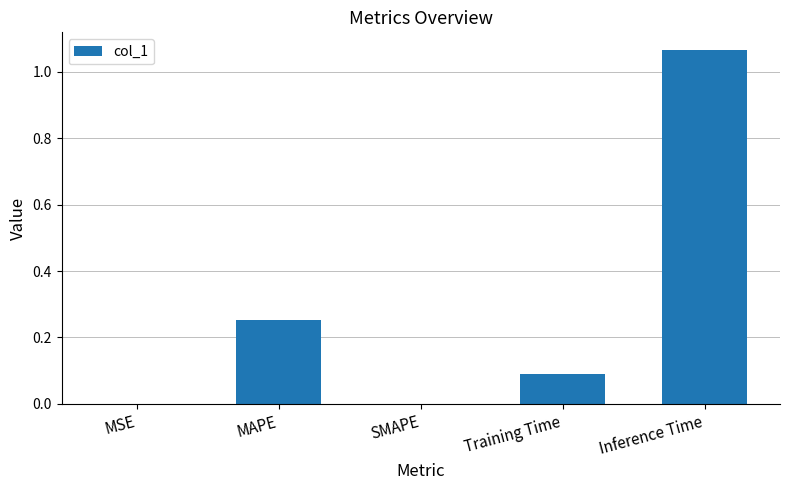

What is the change in value from Training Time to Inference Time?

+1.0